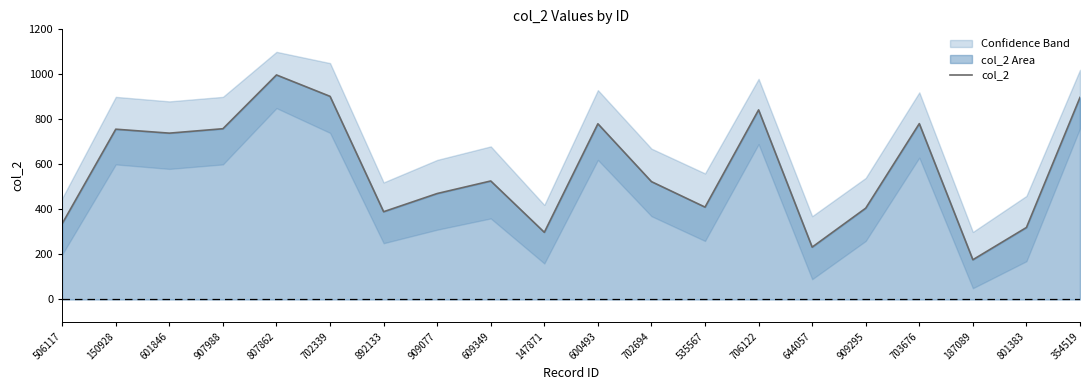

What is the sum of the values at 909295 and 601846?

1144.6